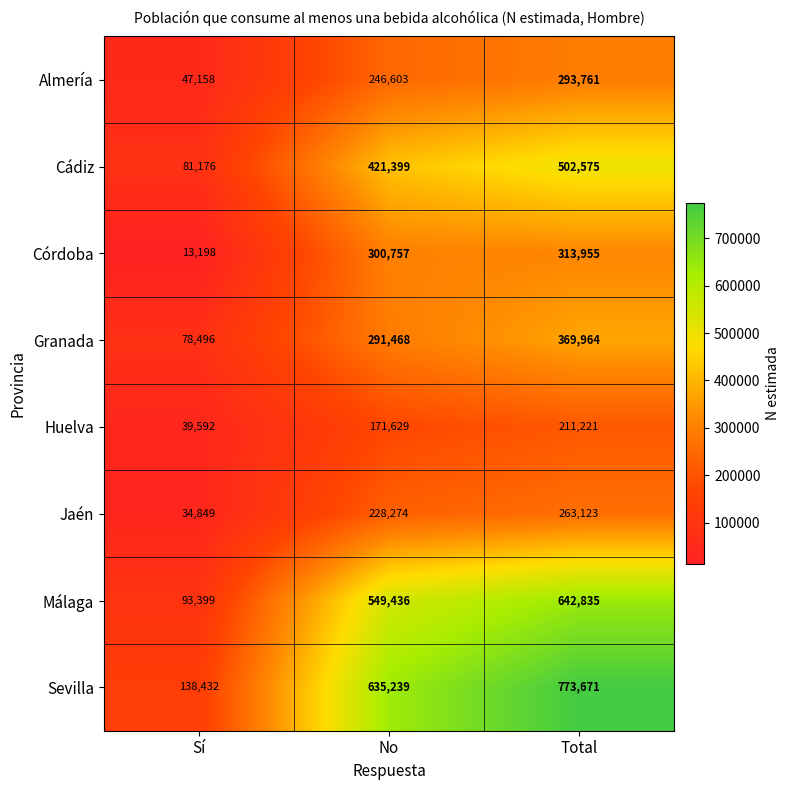

Is the value of Sevilla at Total greater than the value of Cádiz at Sí?

Yes